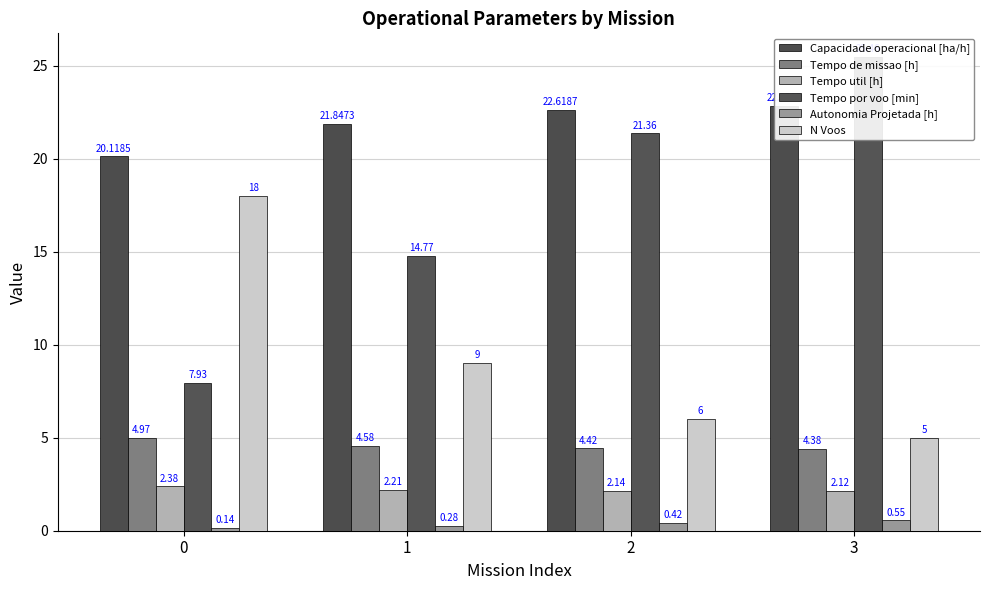

What is the difference between the maximum and second lowest values in the Tempo de missao [h] series?

0.5